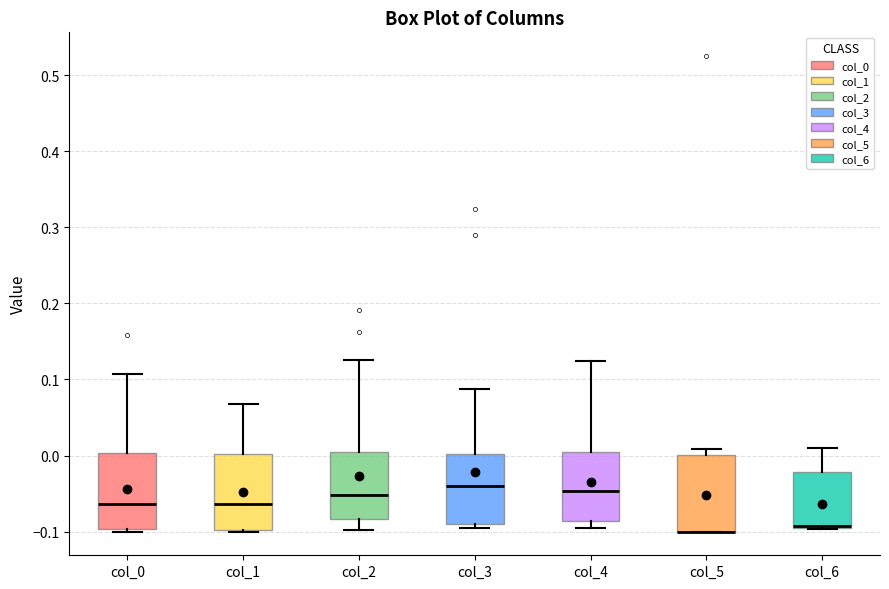

Reading left to right, transcribe this box plot: for each box, give where its median line is, the range the box spans, and where its two whiskers end, as read against the y-axis. The values are not printed on the chart, so give them approximately, as read against the axis.

col_0: median -0.06, box -0.10 to 0.00, whiskers -0.10 (just below the box's lower edge) to 0.11
col_1: median -0.06, box -0.10 to 0.00, whiskers -0.10 to 0.07
col_2: median -0.05, box -0.08 to 0.00, whiskers -0.10 to 0.13
col_3: median -0.04, box -0.09 to 0.00, whiskers -0.10 to 0.09
col_4: median -0.05, box -0.09 to 0.00, whiskers -0.10 to 0.12
col_5: median -0.10 (drawn on the box's lower edge), box -0.10 to 0.00, whiskers -0.10 to 0.01
col_6: median -0.09 (drawn on the box's lower edge), box -0.09 to -0.02, whiskers -0.10 to 0.01